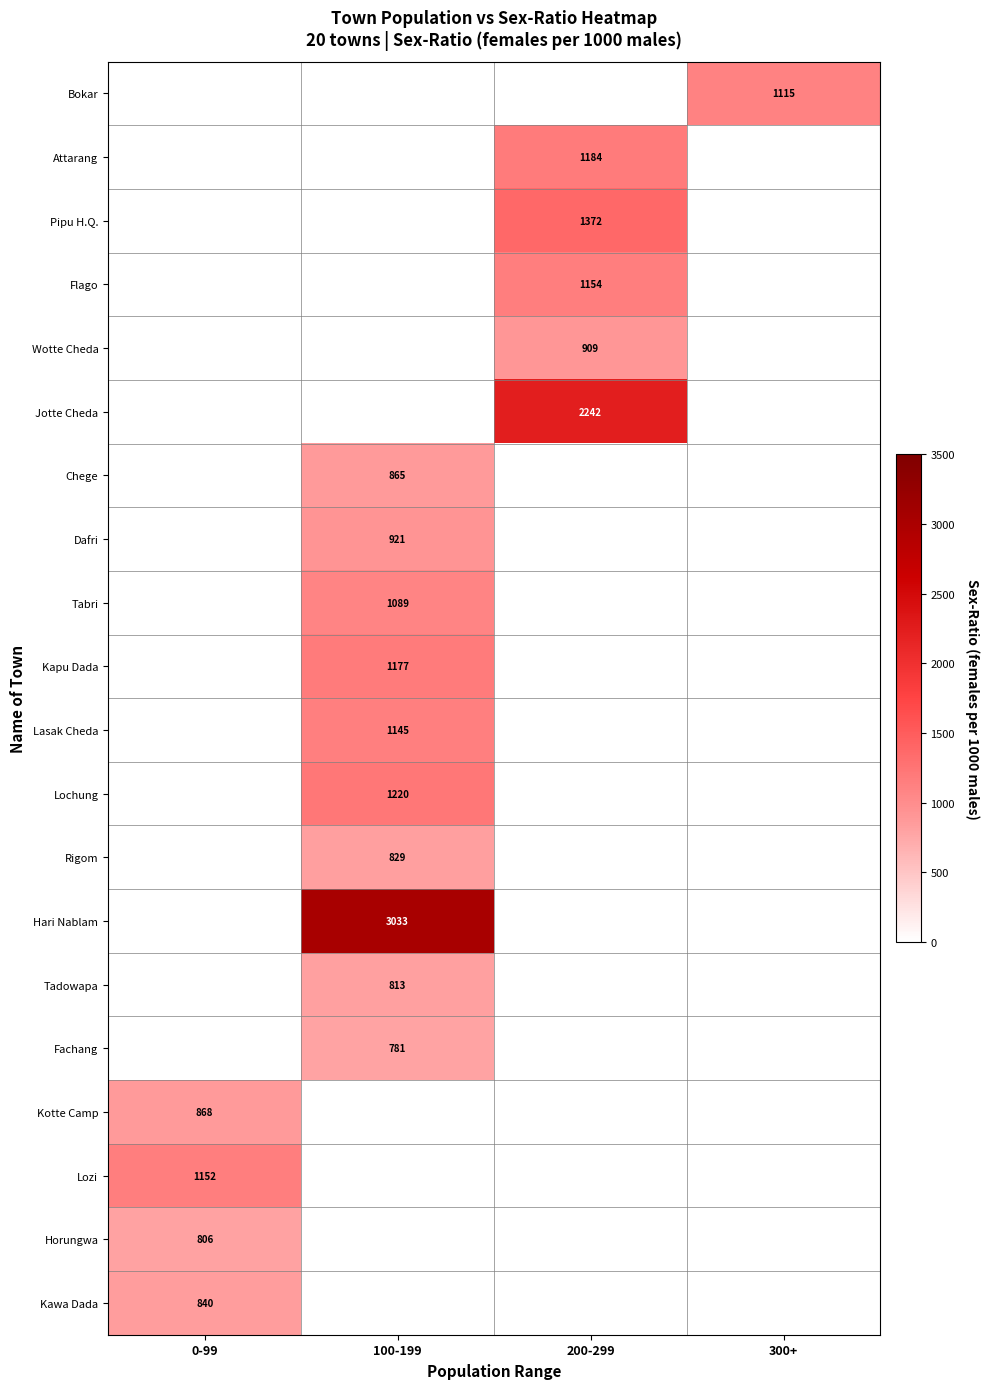

Is it true that Bokar equals 1817.8 at 300+?

False